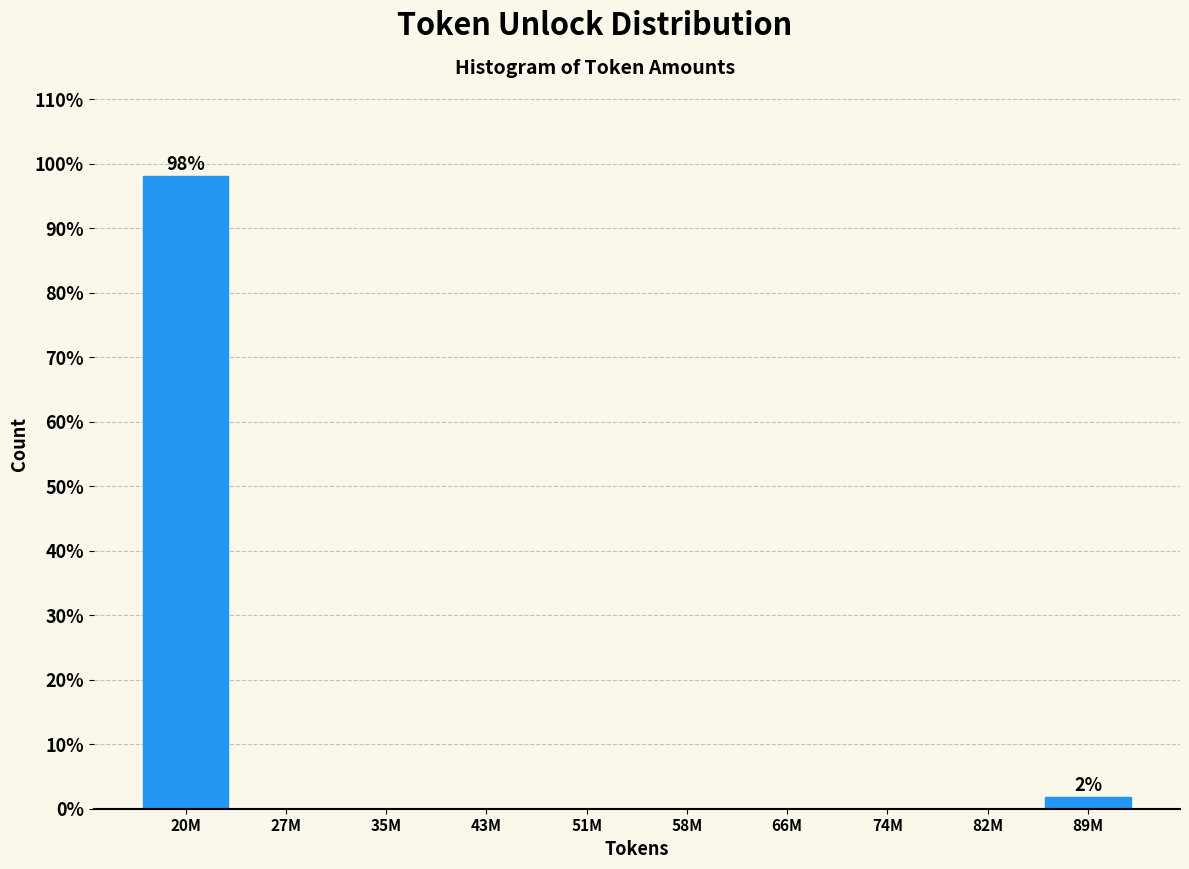

Reading right to left, what are all the values shown in this chart?

89M=1.9	82M=0.0	74M=0.0	66M=0.0	58M=0.0	51M=0.0	43M=0.0	35M=0.0	27M=0.0	20M=98.1